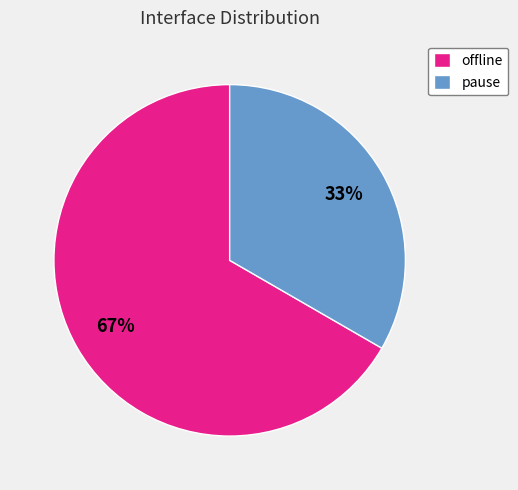

To the nearest percent, what is the average slice percentage?

50%